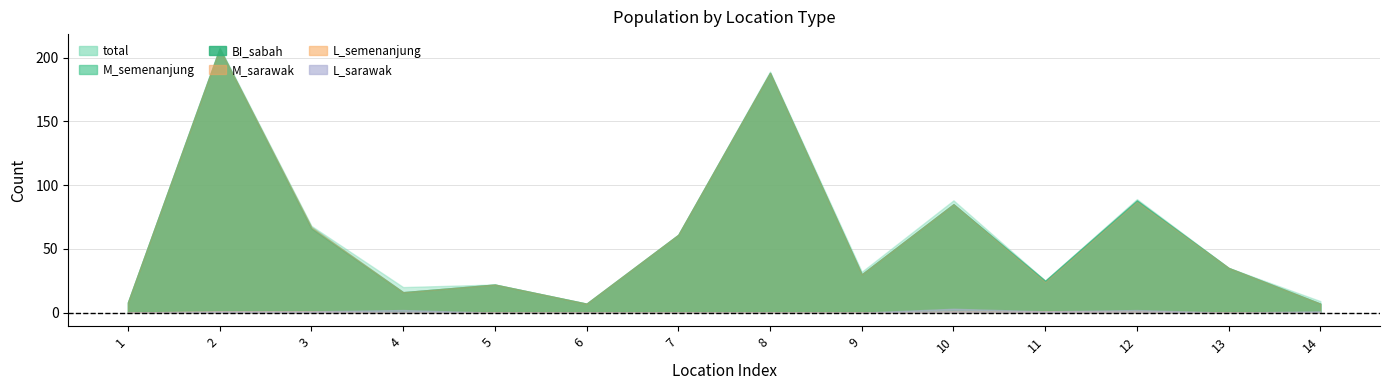

True or false: L_sarawak and M_semenanjung intersect in this chart.

False